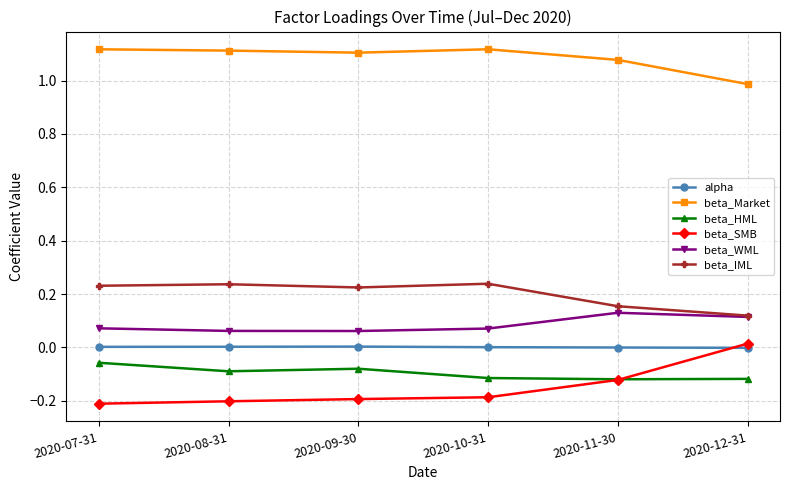

Is the value of beta_HML at 2020-08-31 greater than the value of beta_Market at 2020-08-31?

No